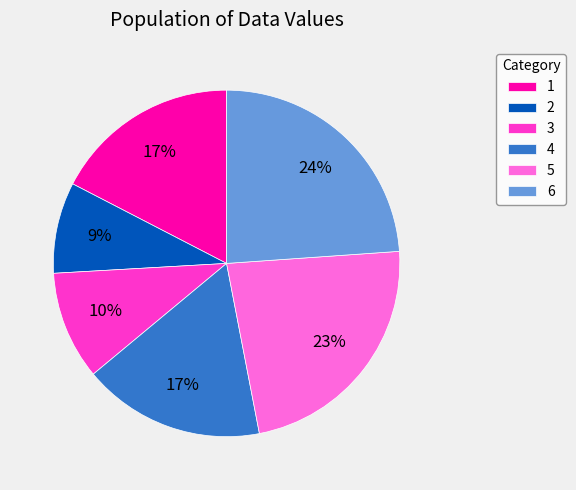

Which slice is the smallest?

2